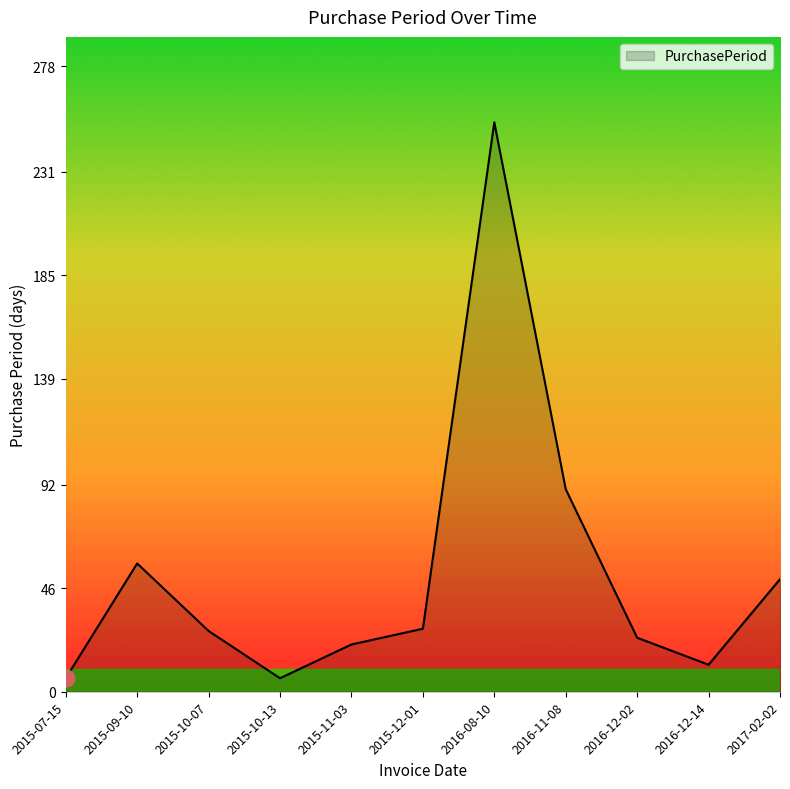

True or false: the data shows 90 at 2016-11-08.

True